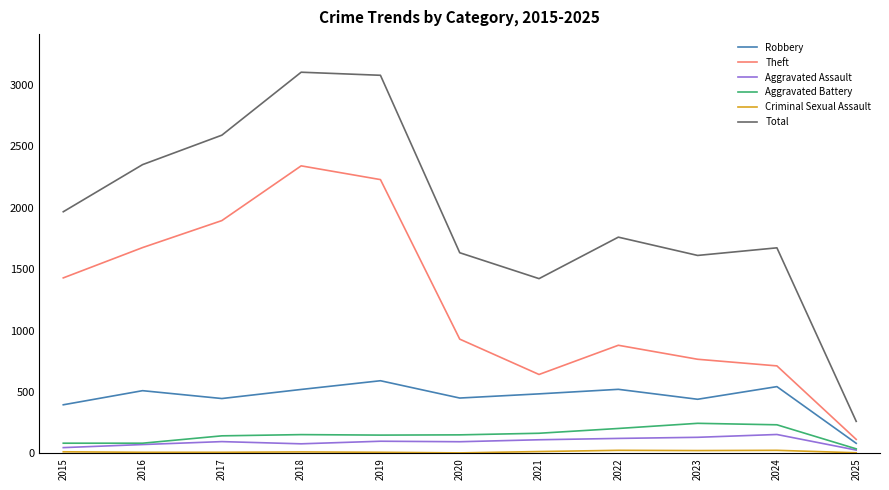

What is the difference between the highest and lowest values at 2025?

256